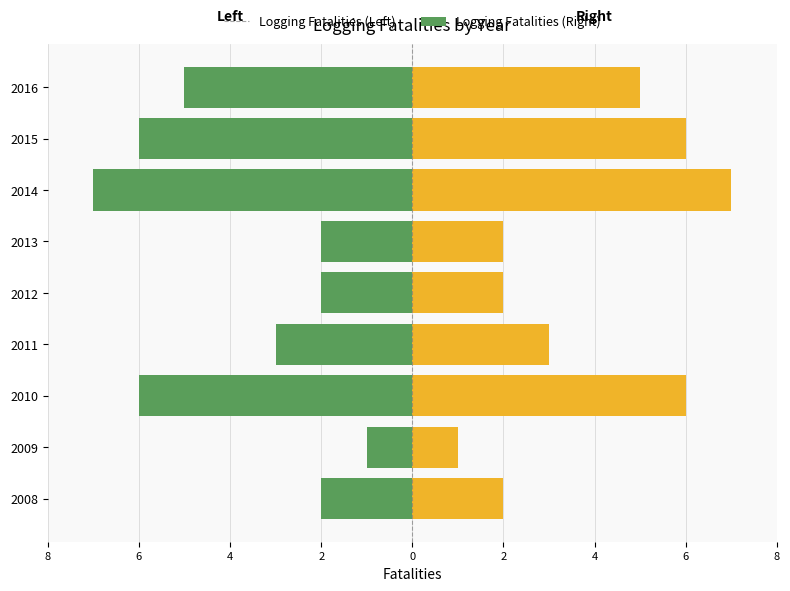

At how many categories does at least one series exceed 0?

9